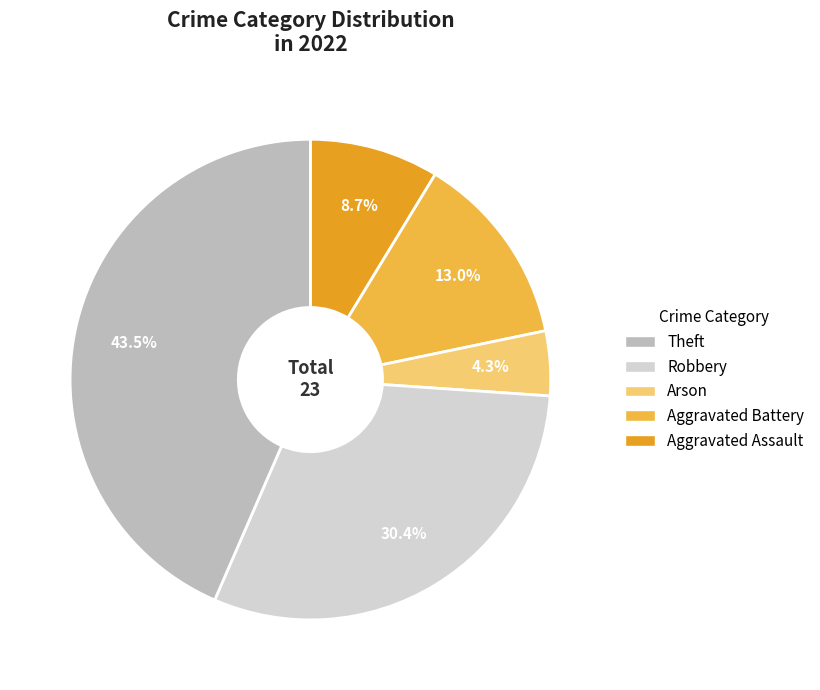

Is there any slice that represents more than half of the pie?

No